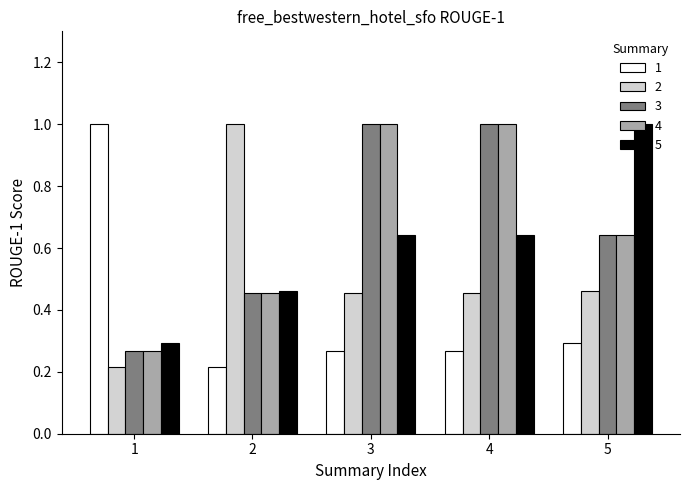

What is the sum of the 3 values at 2 and 5?

1.1